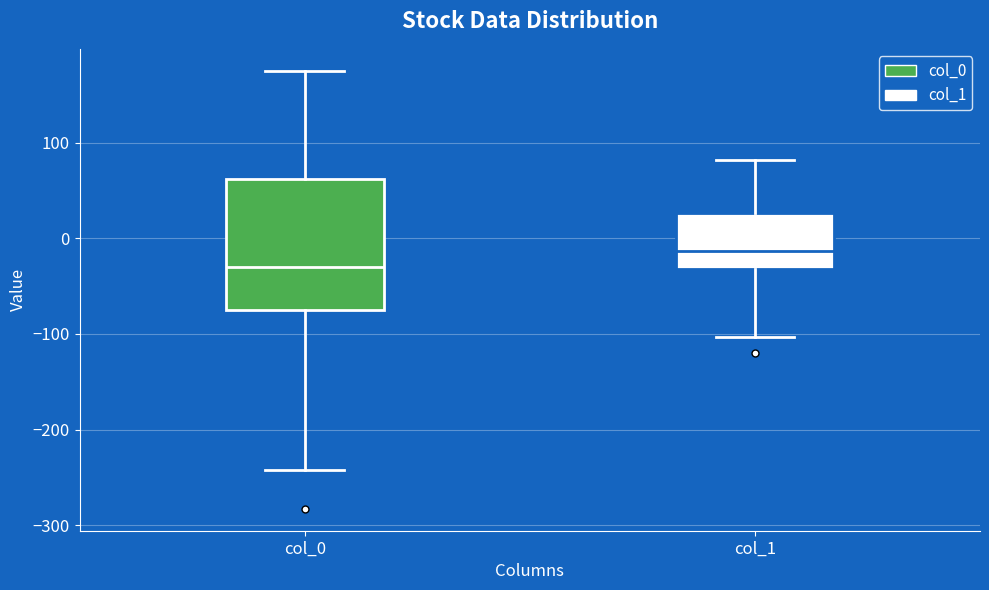

Where does the median line of the box for col_1 sit on the y-axis? The values are not printed on the chart, so give them approximately, as read against the axis.

-10